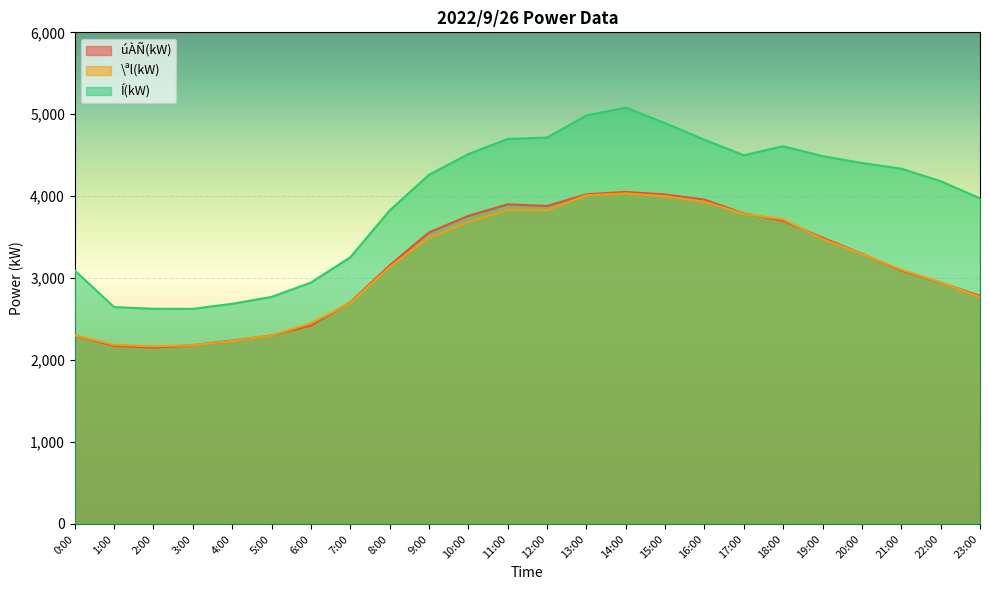

Rank the series at 3:00 from lowest to highest value.

úÀÑ(kW), \ªl(kW), Í(kW)